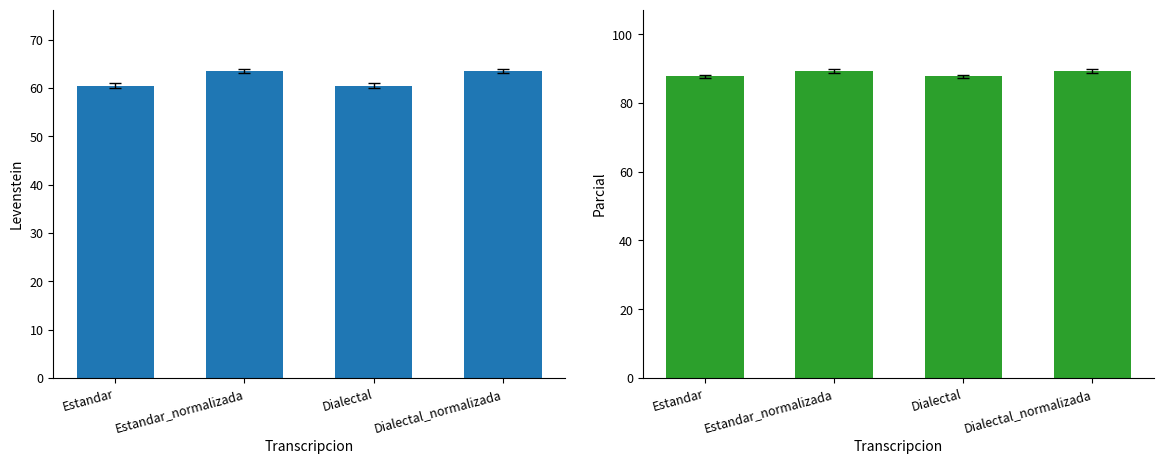

Between Estandar and Dialectal, which series saw the biggest shift?

Levenstein